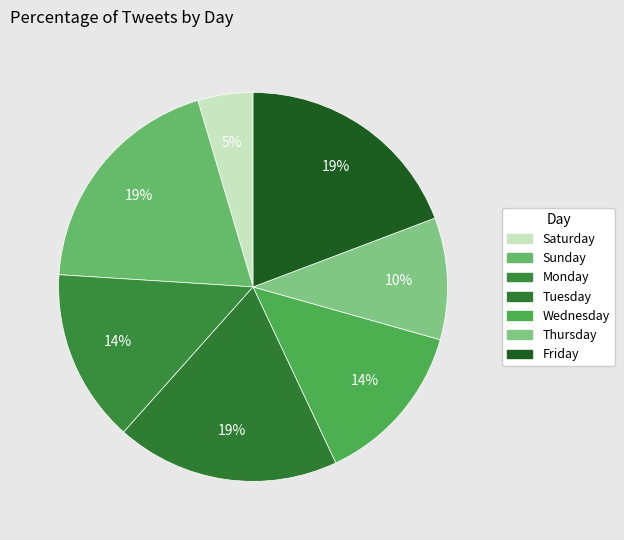

How many segments does this pie chart have?

7